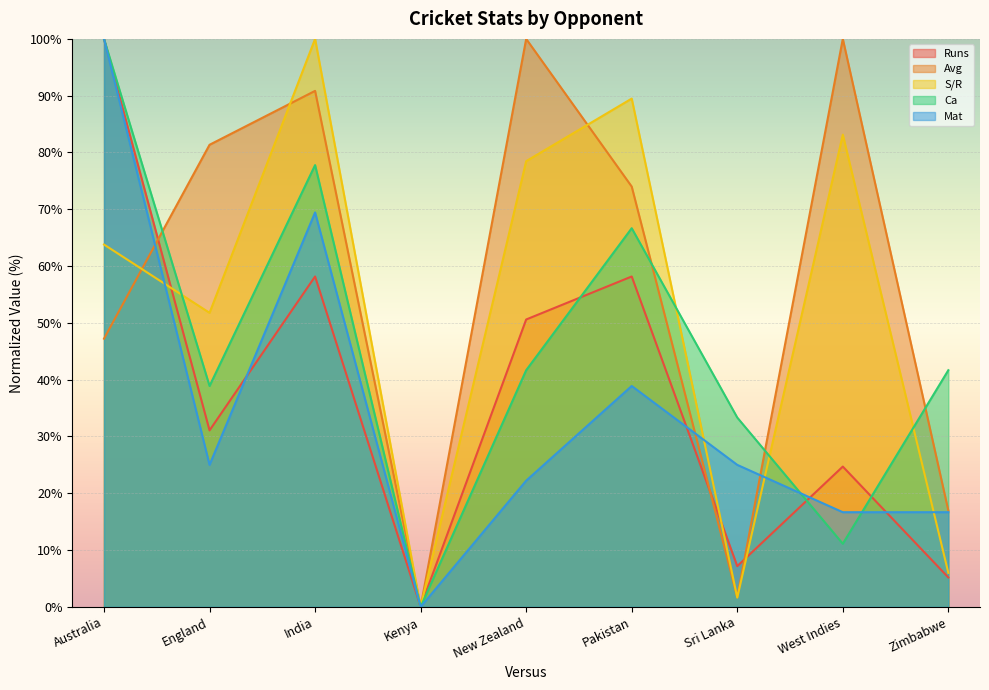

Where is the first local minimum for Runs?

England